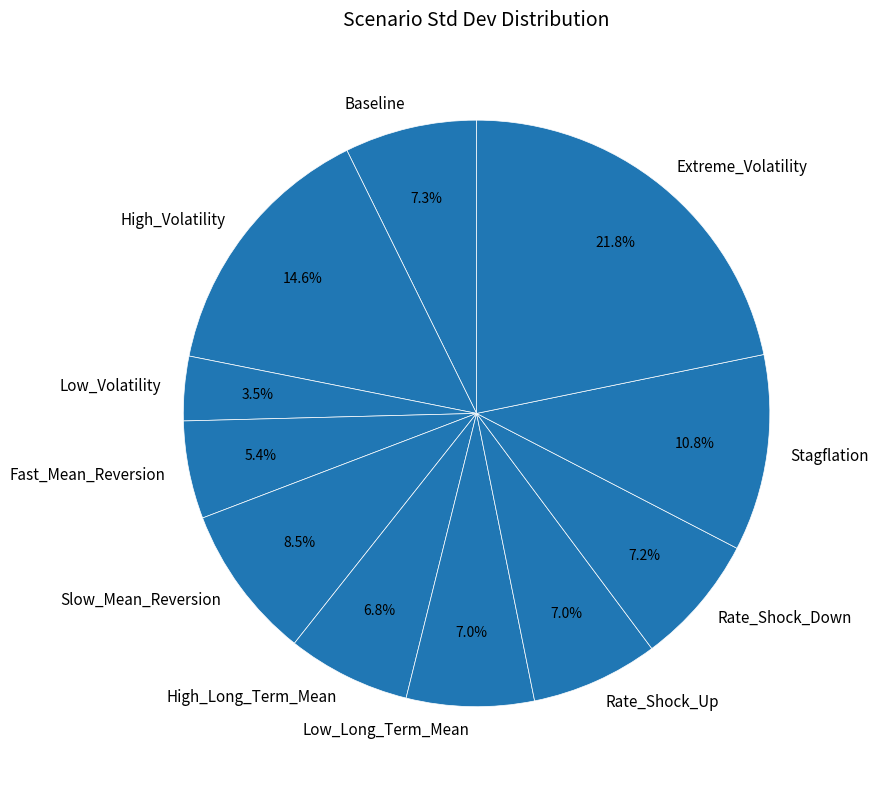

What percentage is the High_Long_Term_Mean slice, to the nearest percent?

7%